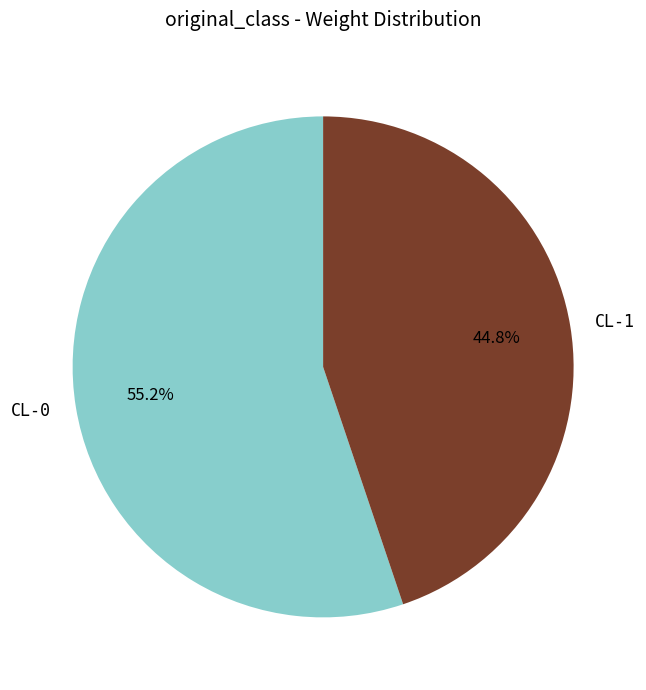

Which slice is the largest?

CL-0